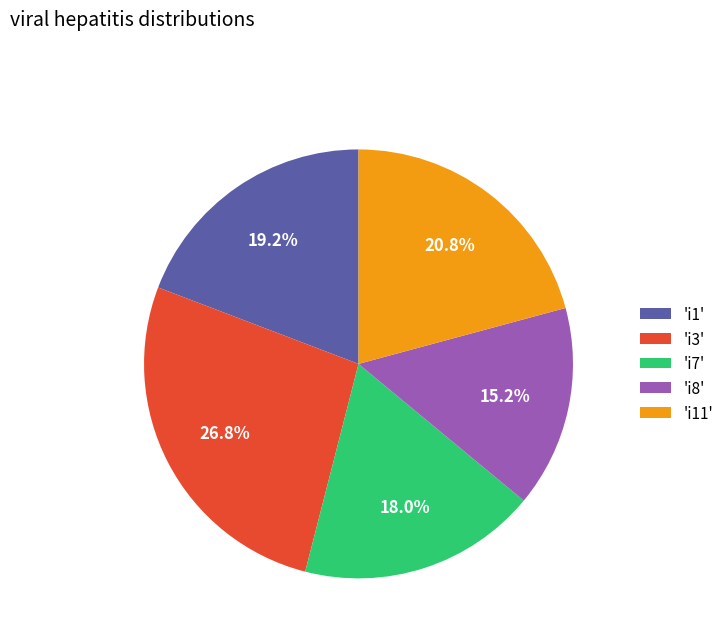

Do 'i8' and 'i7' together represent more than half of the pie?

No